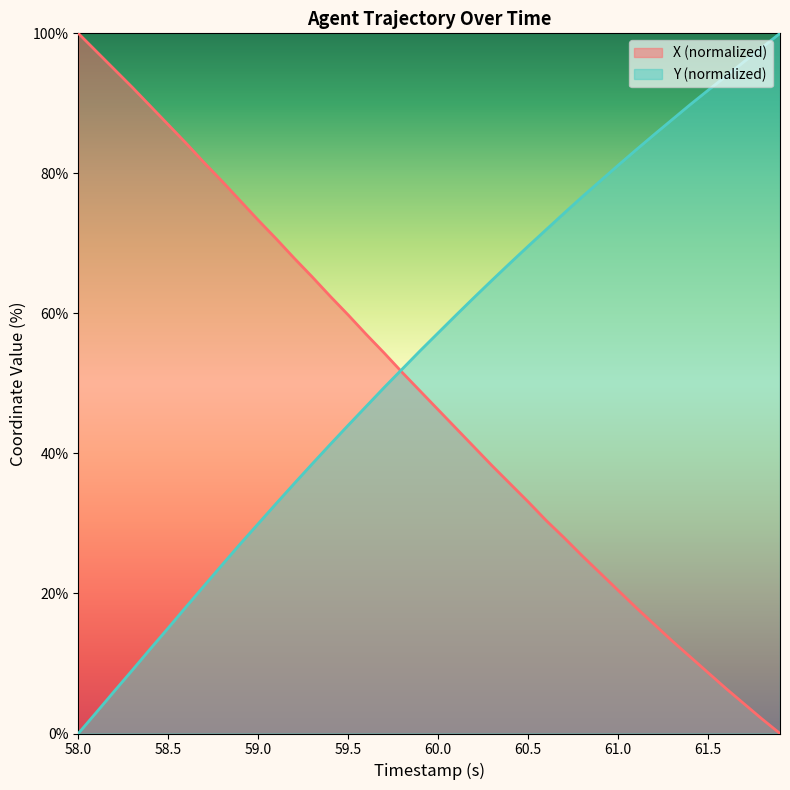

What is the difference between the highest and lowest values at 58.0?

100.0